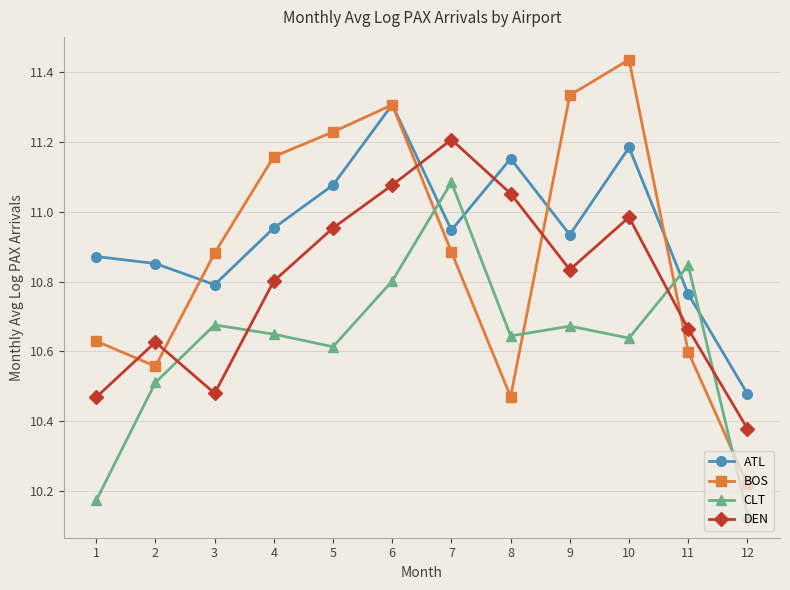

How many interior local peaks does the CLT series have?

4